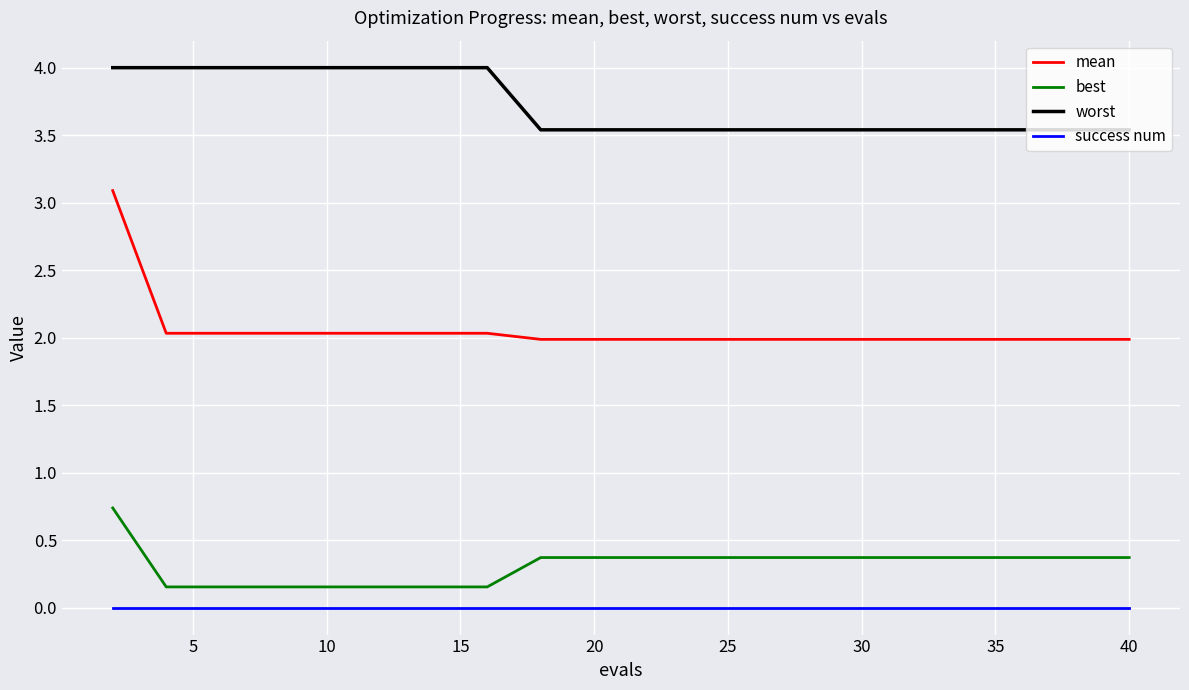

True or false: success num and best intersect in this chart.

False